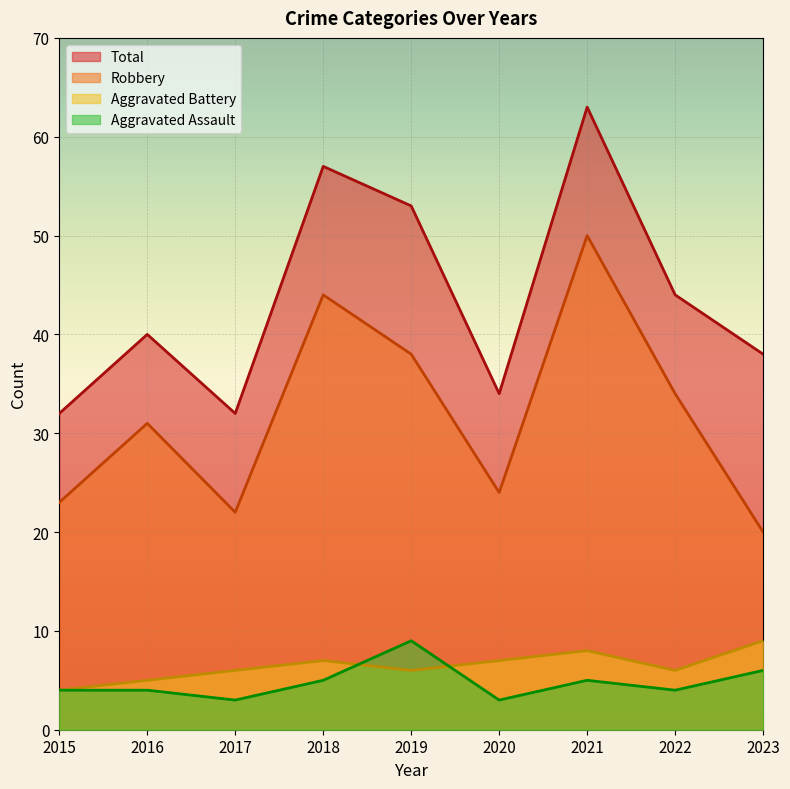

Reading left to right, what are all the values shown in this chart?

Aggravated Assault: 4	4	3	5	9	3	5	4	6
Aggravated Battery: 4	5	6	7	6	7	8	6	9
Robbery: 23	31	22	44	38	24	50	34	20
Total: 32	40	32	57	53	34	63	44	38